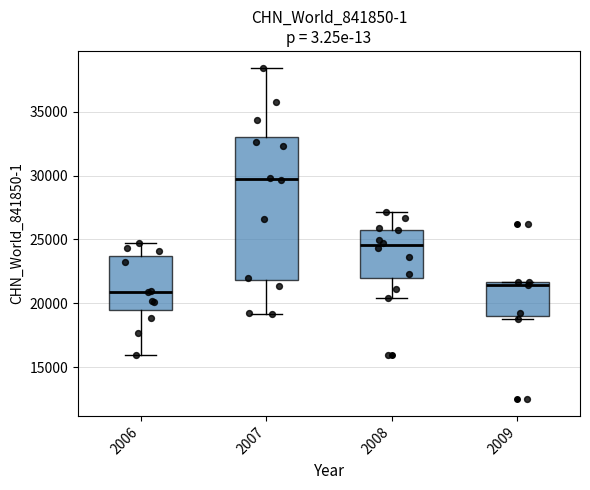

Which box's median line is the highest?

2007